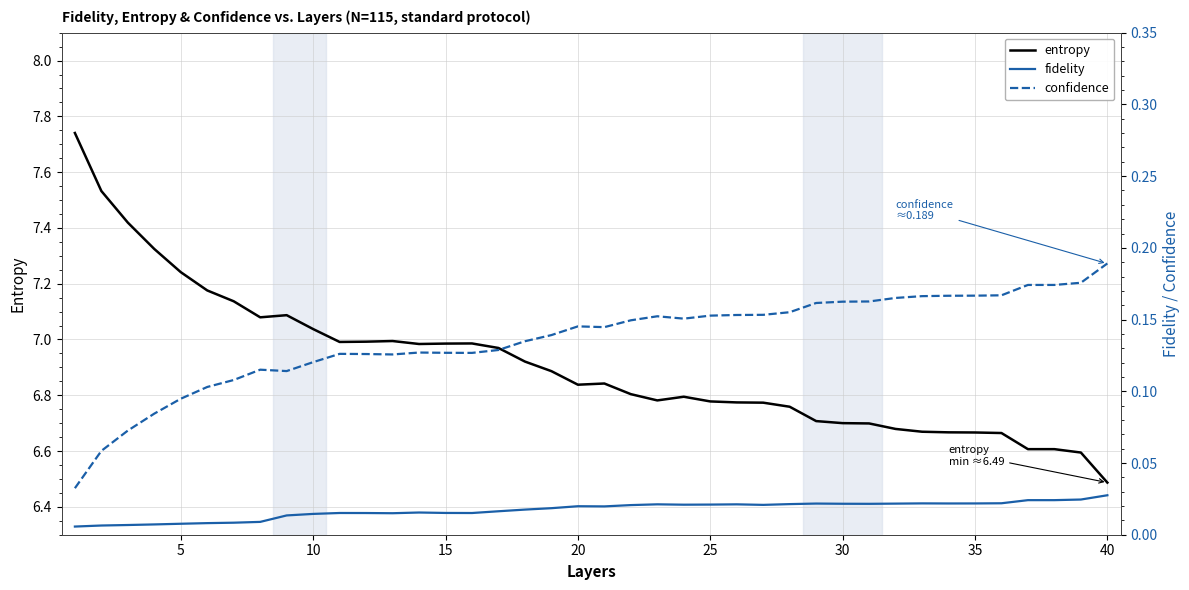

What is the difference between the second highest and minimum values in the entropy series?

1.0